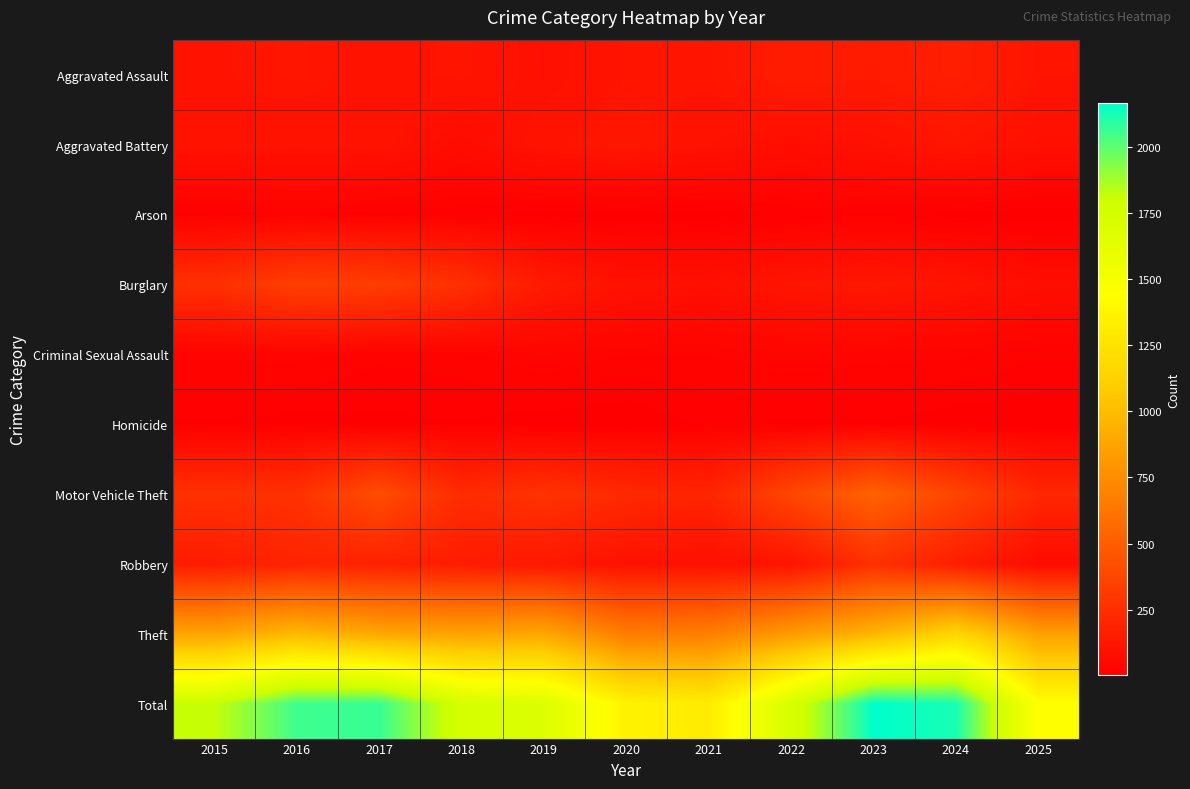

Count the number of data series in this chart.

10